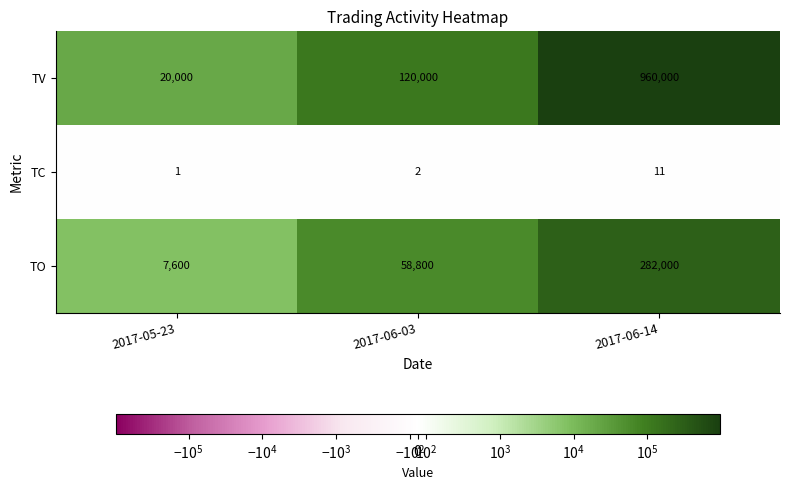

Which series changed the most between 2017-05-23 and 2017-06-14?

TV